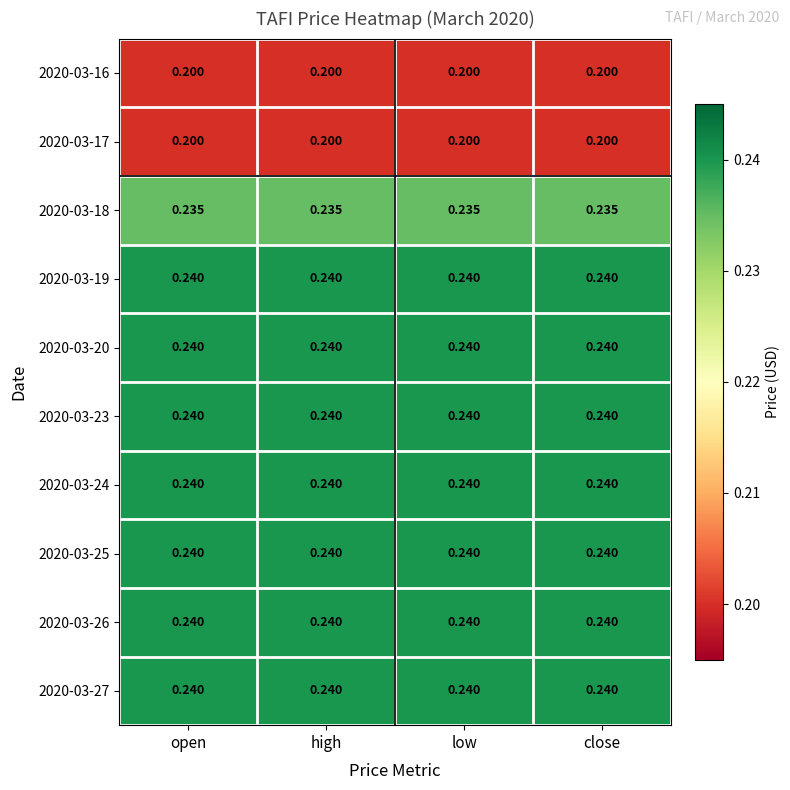

What is the greatest value displayed?

0.2